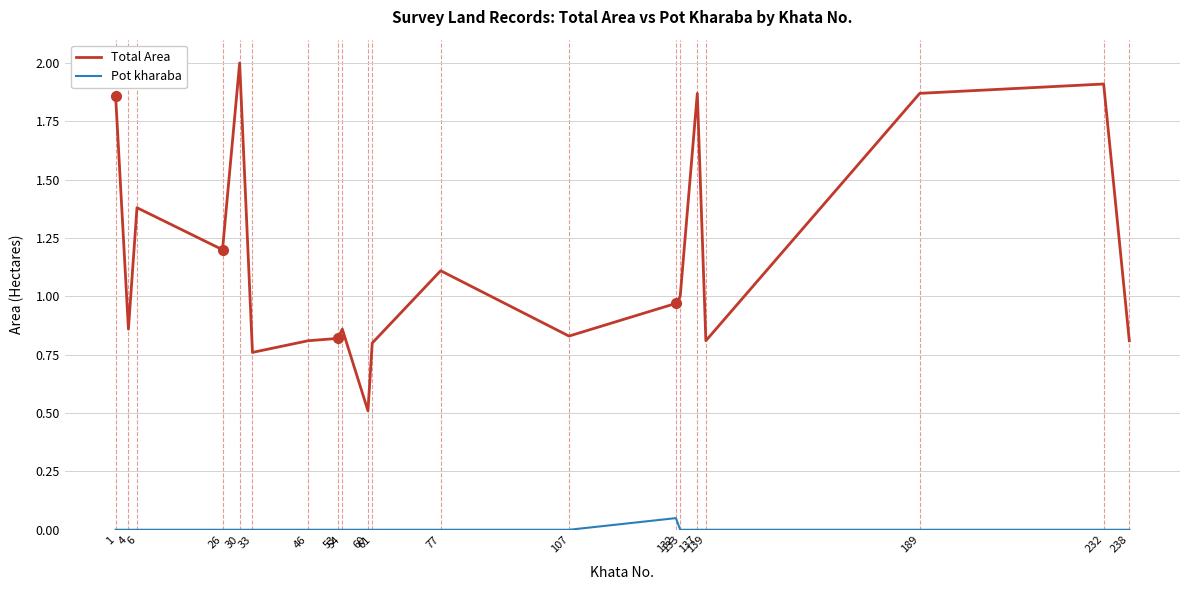

Which series has the largest total across all categories?

Total Area